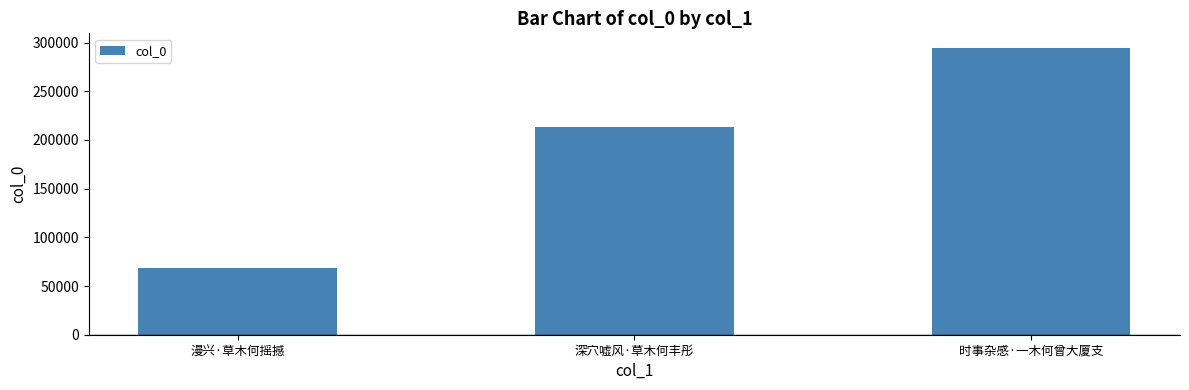

What is the sum of the values at 漫兴·草木何摇撼 and 深穴嘘风·草木何丰彤?

281849